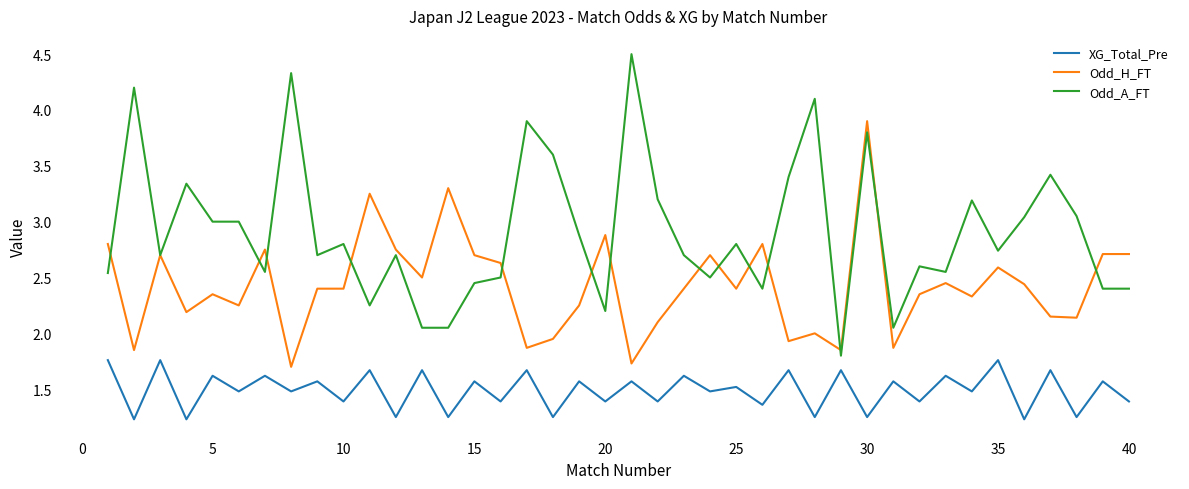

Which series has the largest total across all categories?

Odd_A_FT